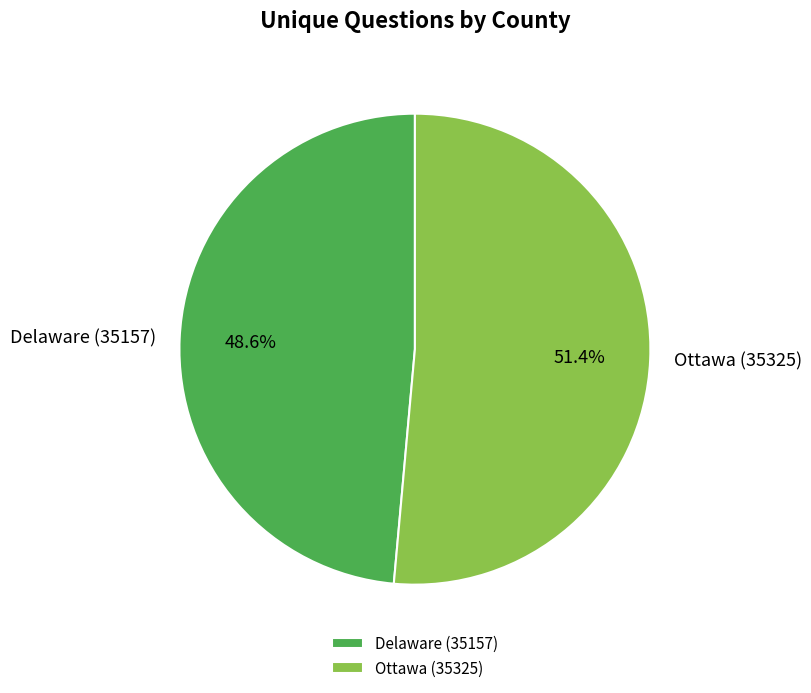

To the nearest percent, what portion does Delaware (35157) represent?

49%